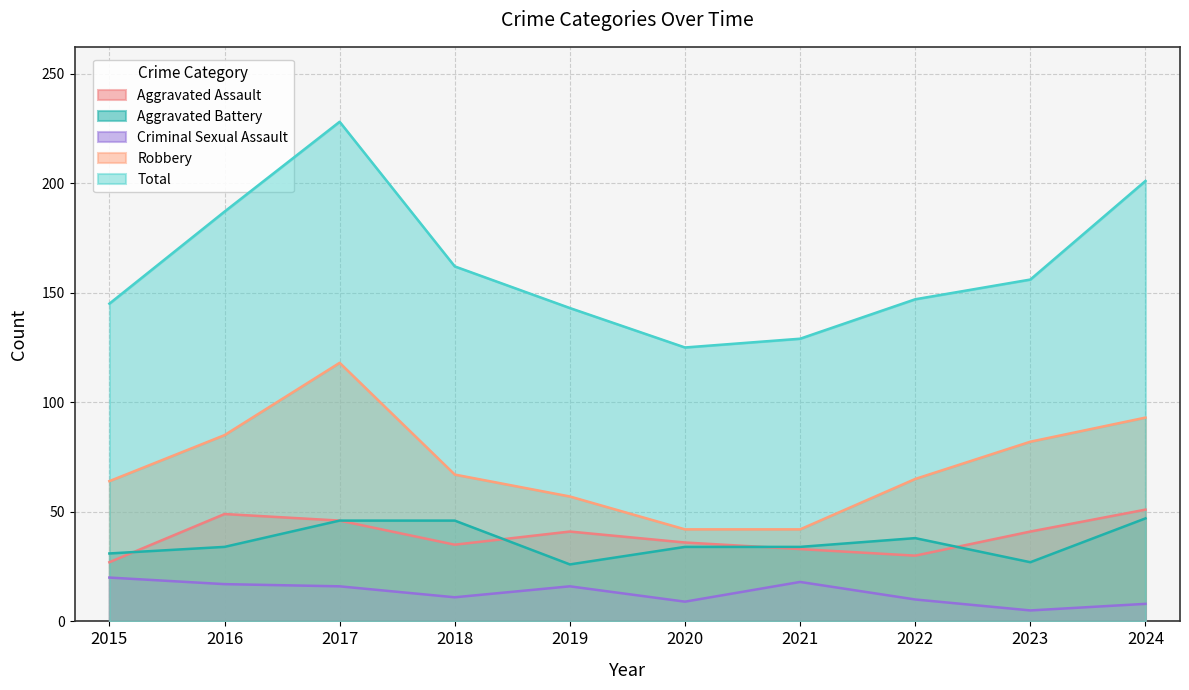

The value of Total at 2017 is 374. True or false?

False